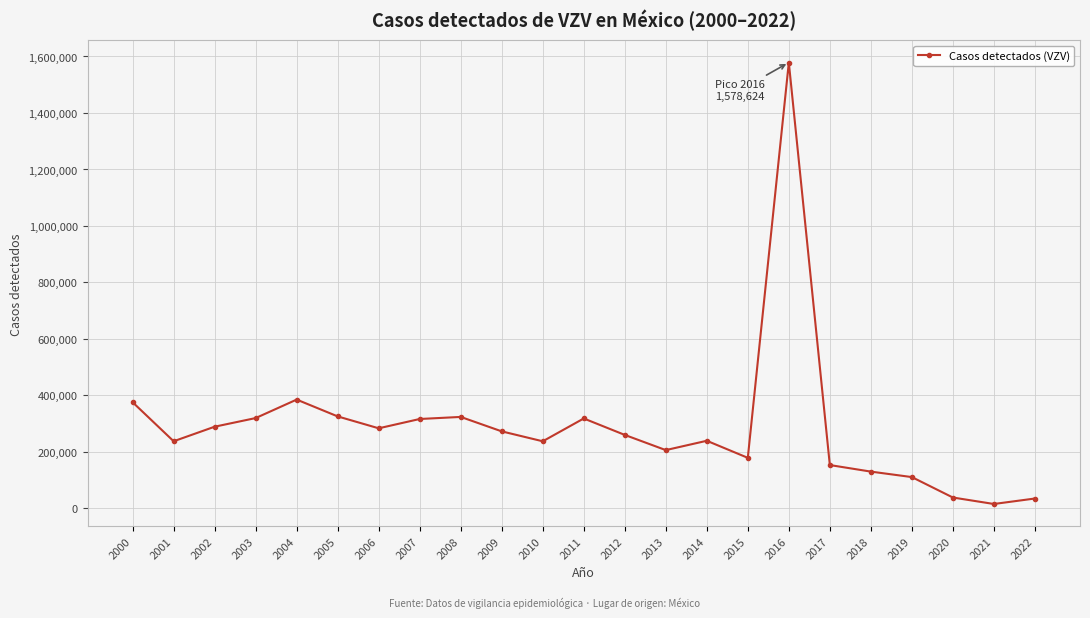

At which category does the data reach its first local valley?

2001